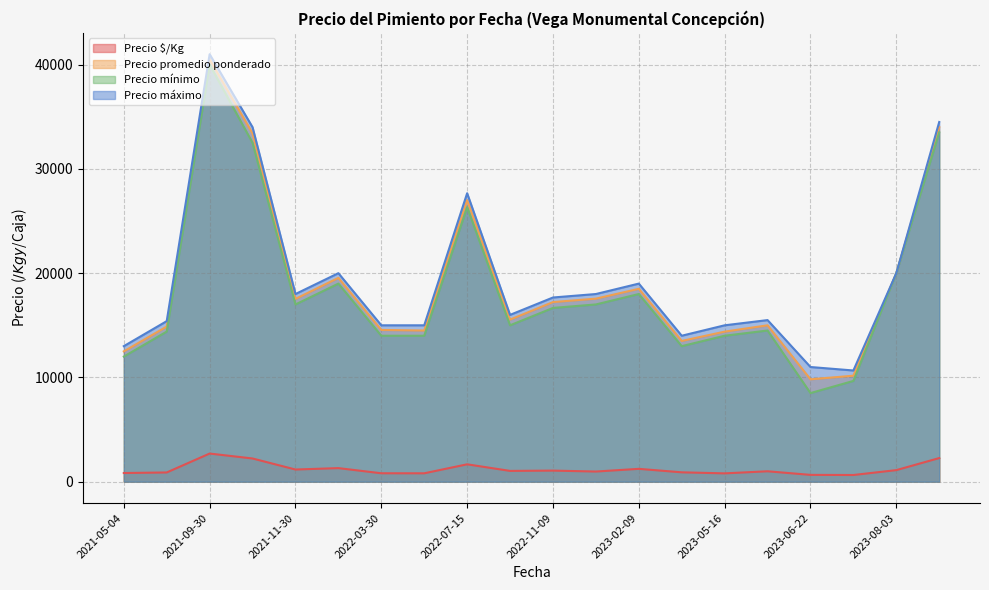

Rank the series at 2023-05-16 from lowest to highest value.

Precio $/Kg, Precio mínimo, Precio promedio ponderado, Precio máximo